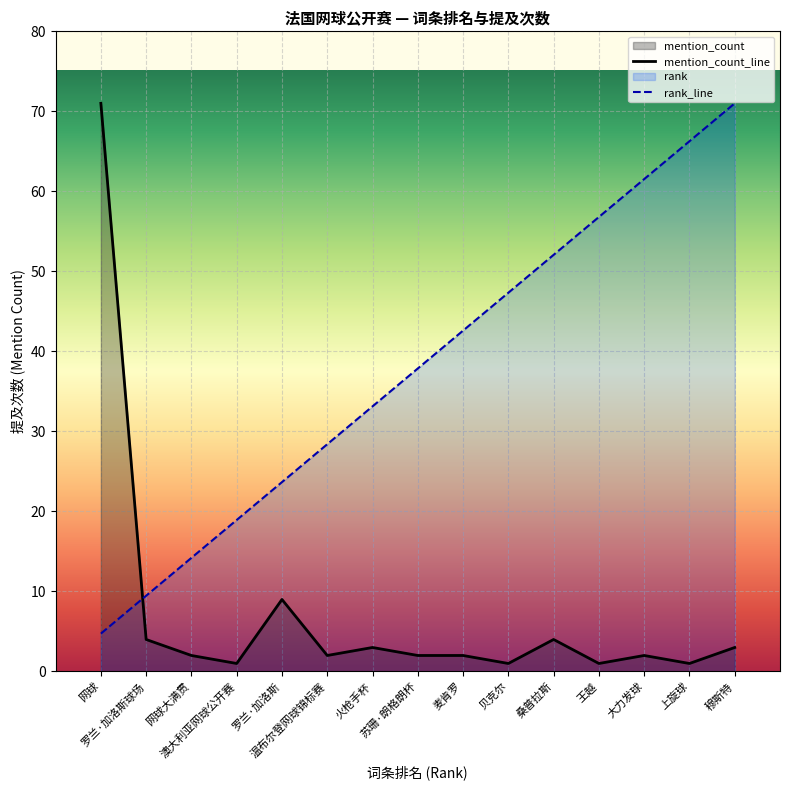

Which category has the lowest value in the mention_count series?

澳大利亚网球公开赛